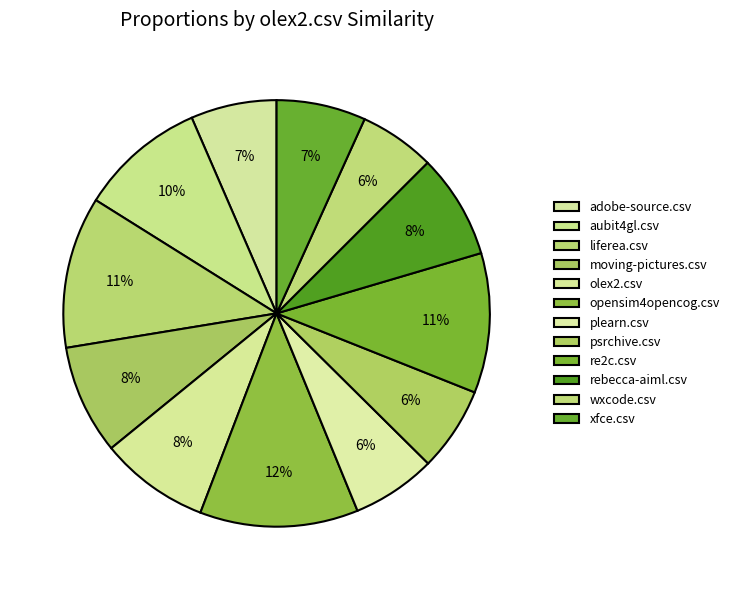

To the nearest percent, what percentage of the pie is liferea.csv?

11%